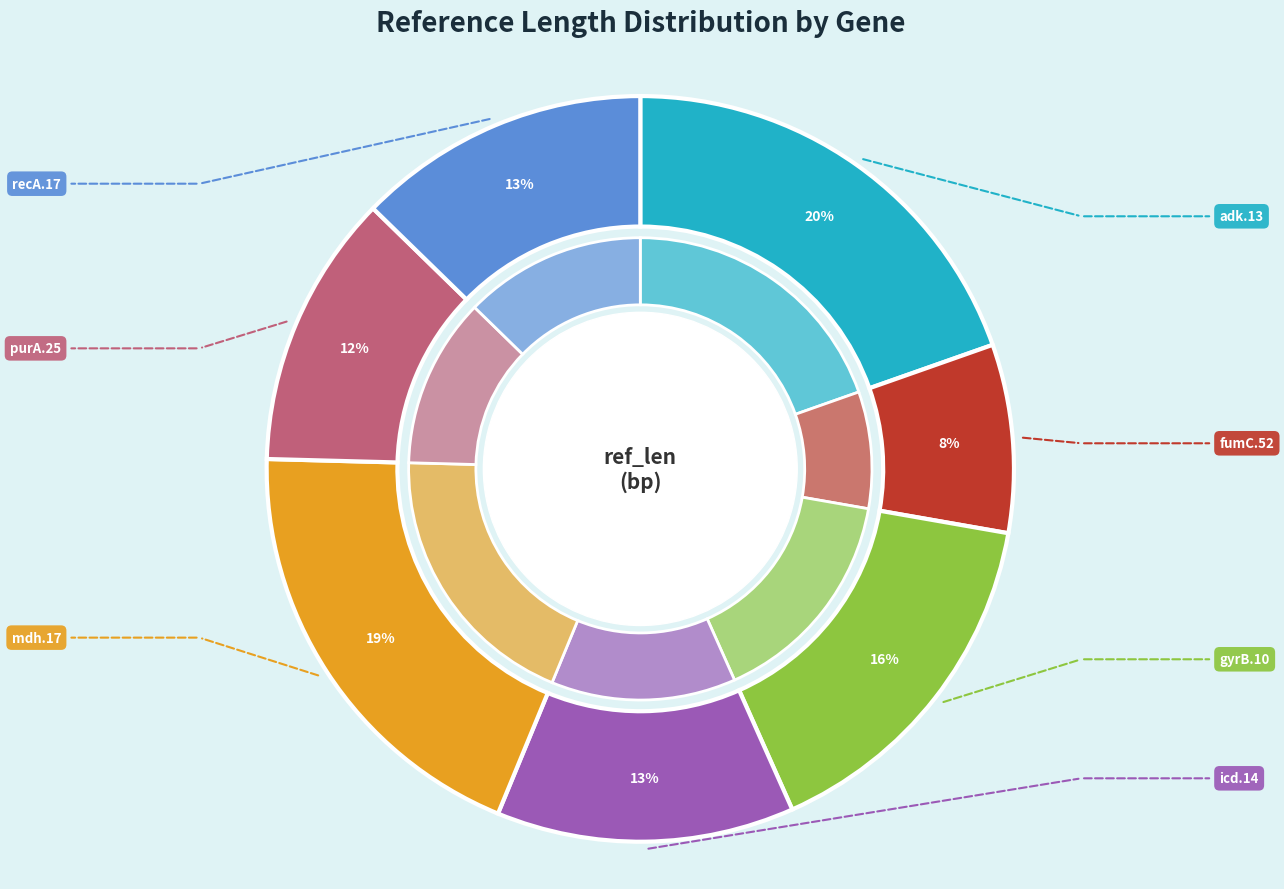

Between adk.13 and recA.17, which is larger?

adk.13